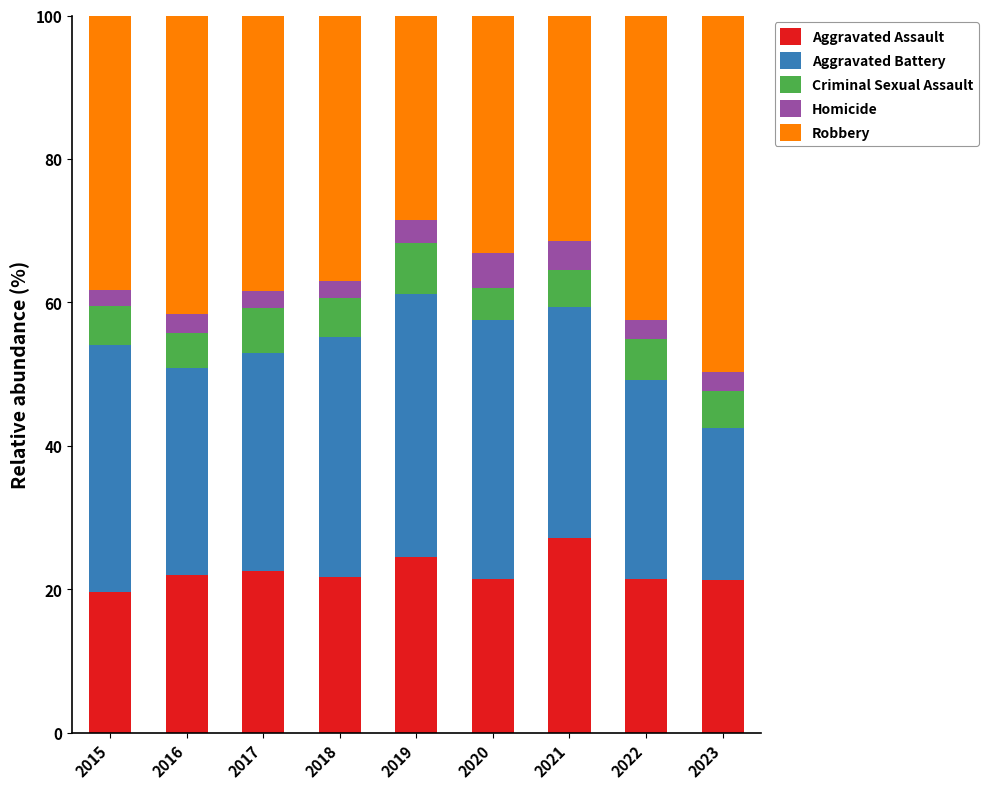

The Aggravated Assault series shows 32.2 at 2023. True or false?

False